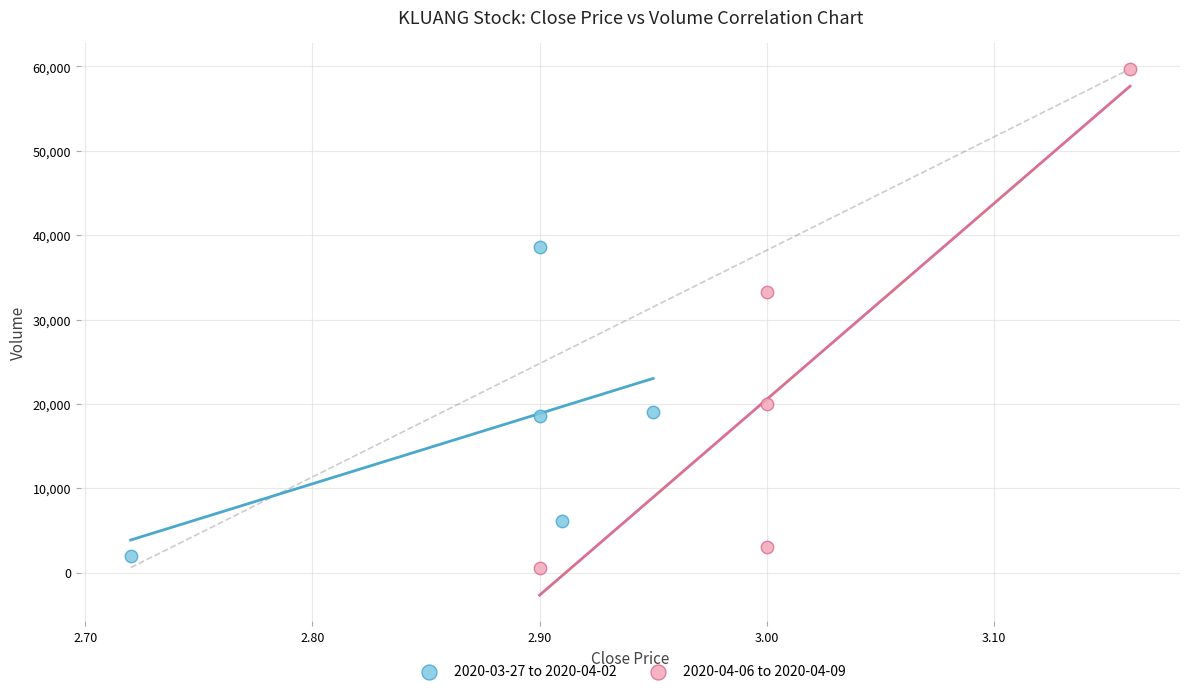

Which series reaches the maximum Y coordinate?

2020-04-06 to 2020-04-09